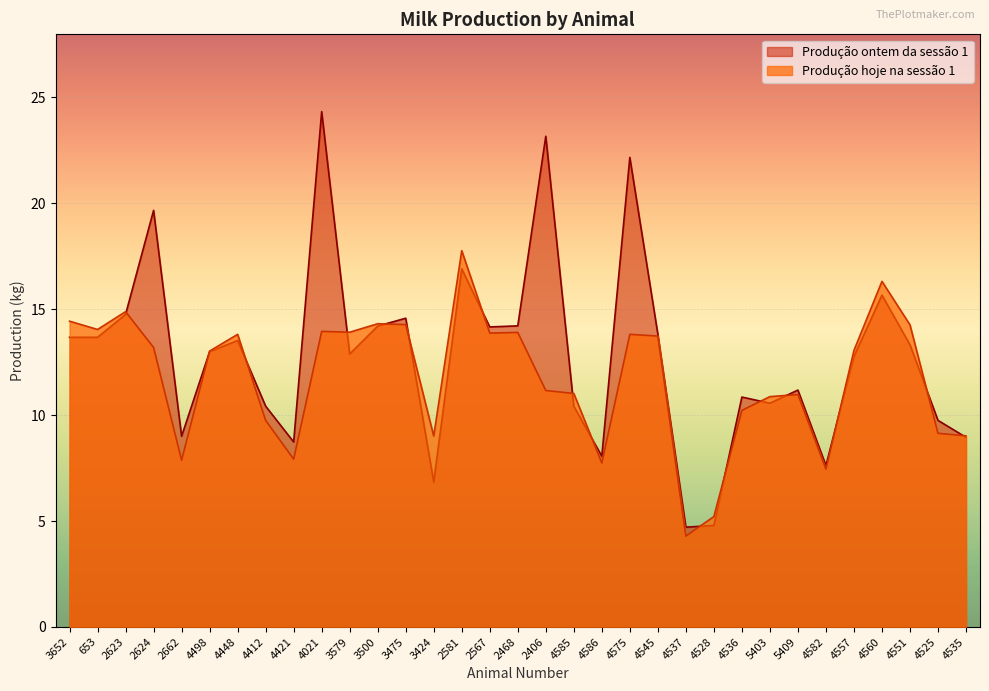

The Produção ontem da sessão 1 series shows 14.2 at 2567. True or false?

True